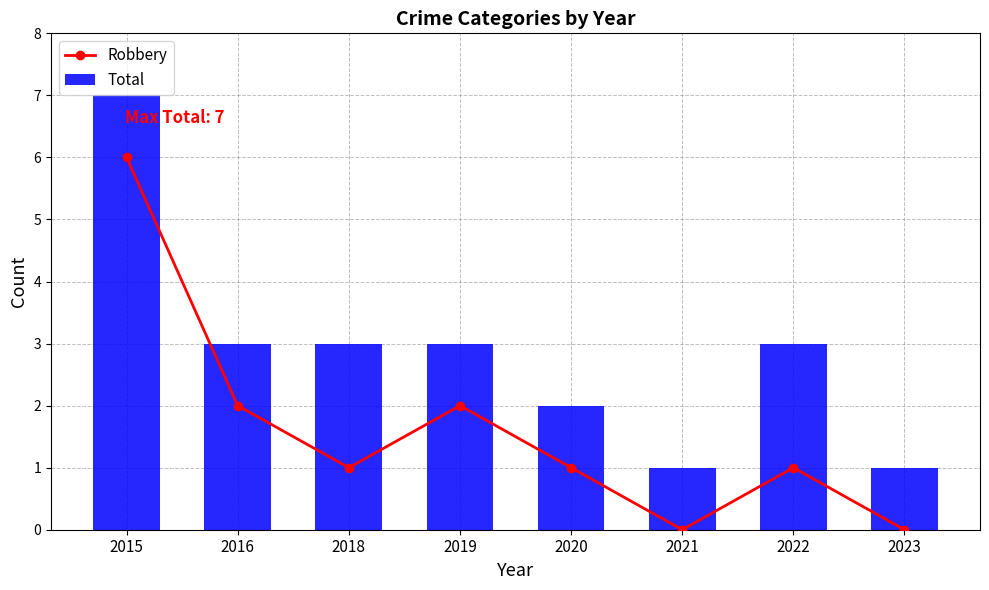

Reading left to right, extract all data points from this chart.

Robbery: 6	2	1	2	1	0	1	0
Total: 7	3	3	3	2	1	3	1